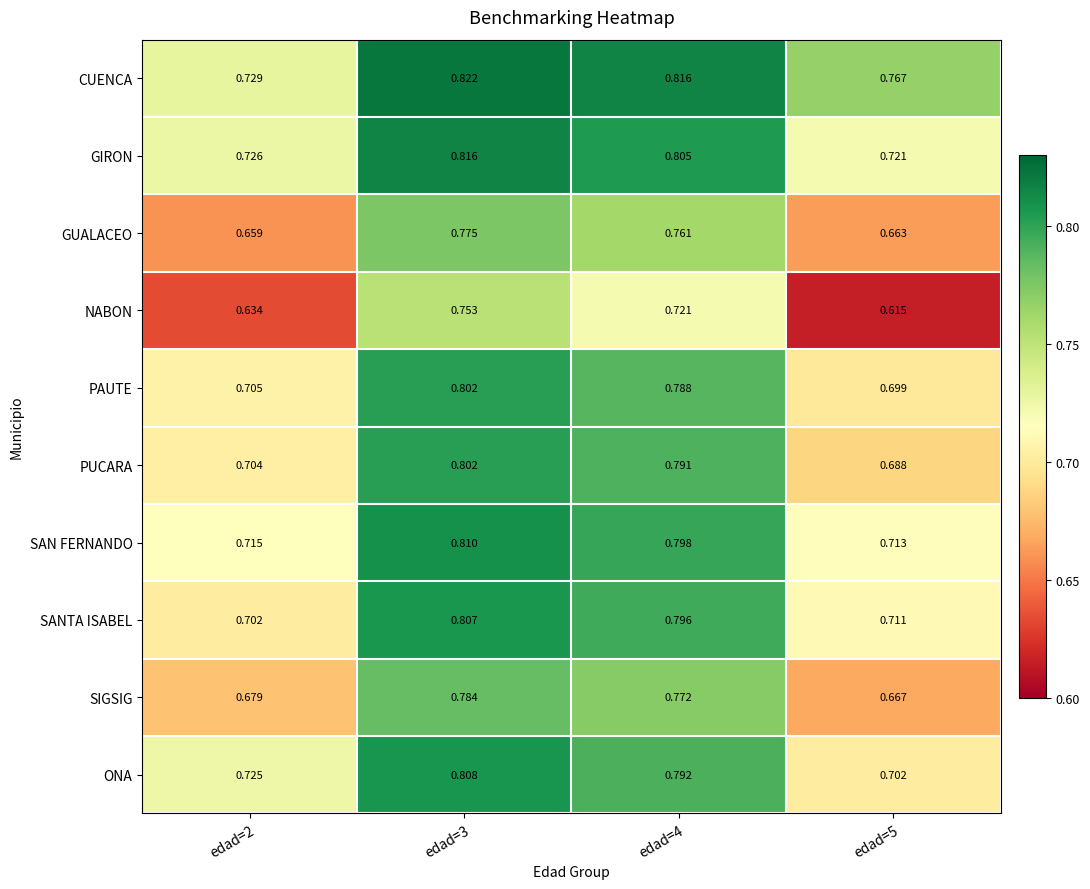

What is the difference between the highest and lowest values at edad=4?

0.1